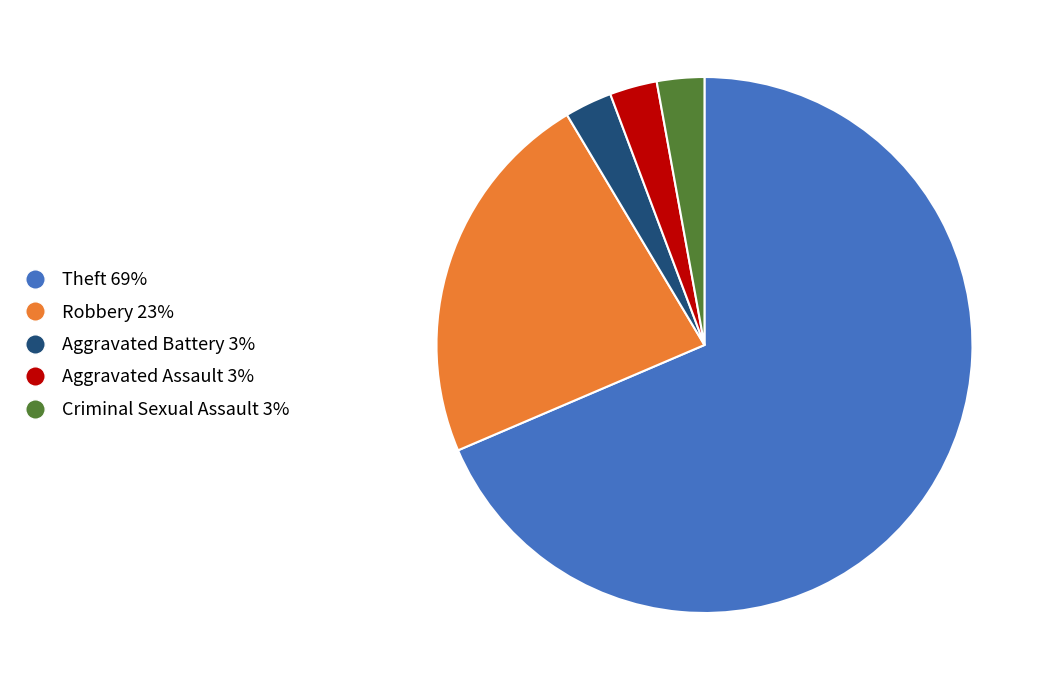

Count the number of slices in the pie.

5